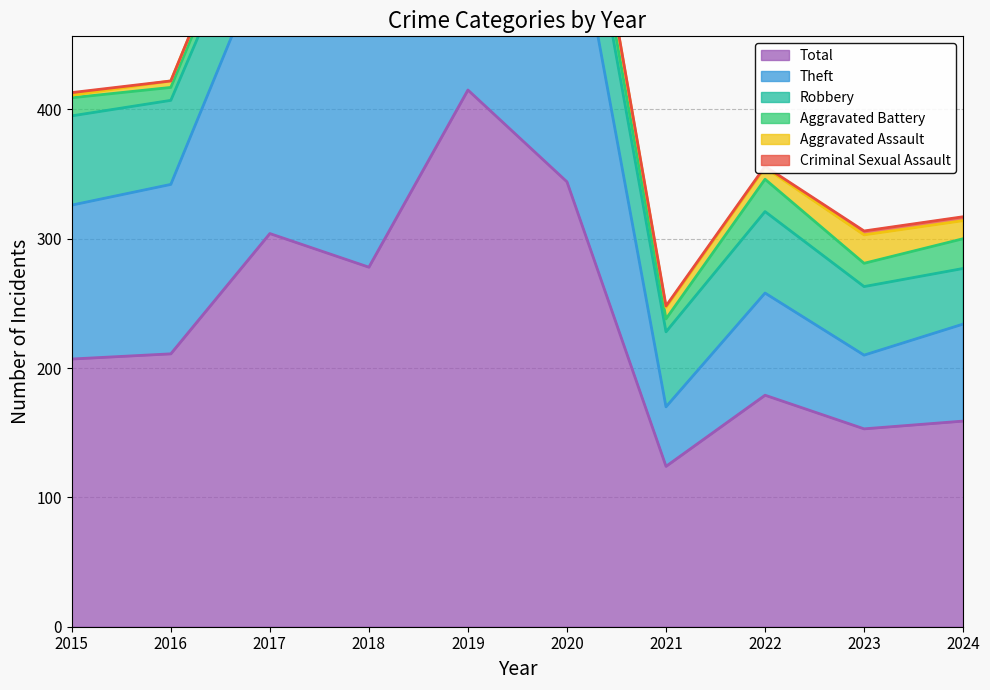

What is the value of the Aggravated Assault point at the 6th from the left?

18